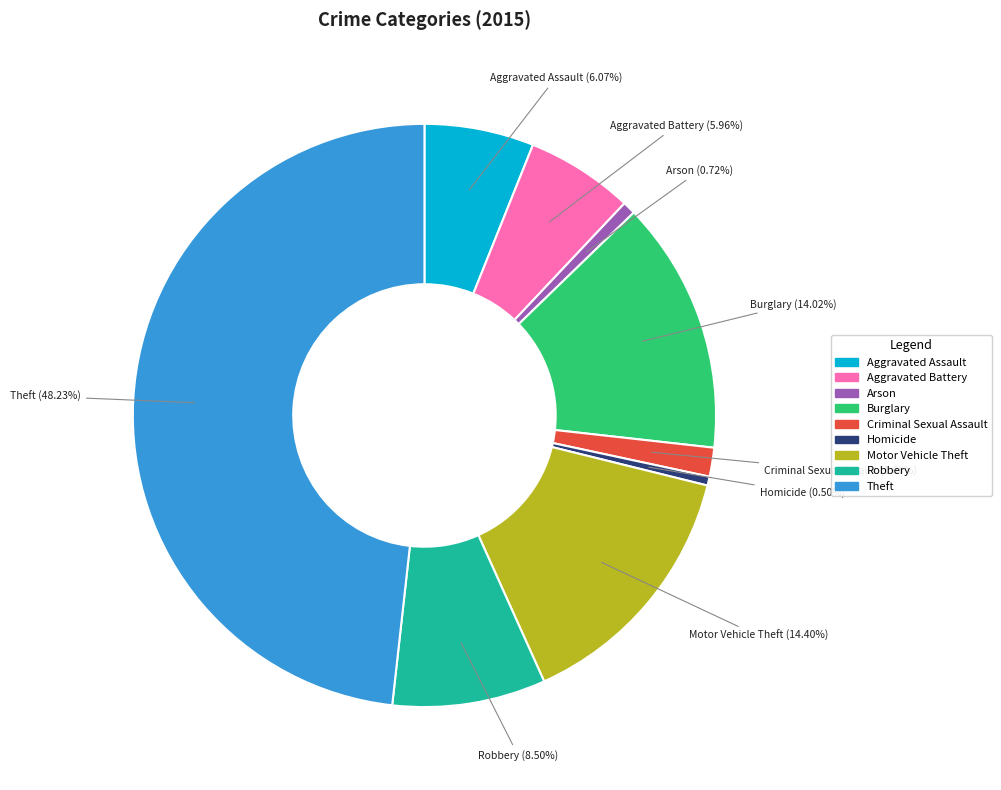

Is there a majority slice in this chart?

No